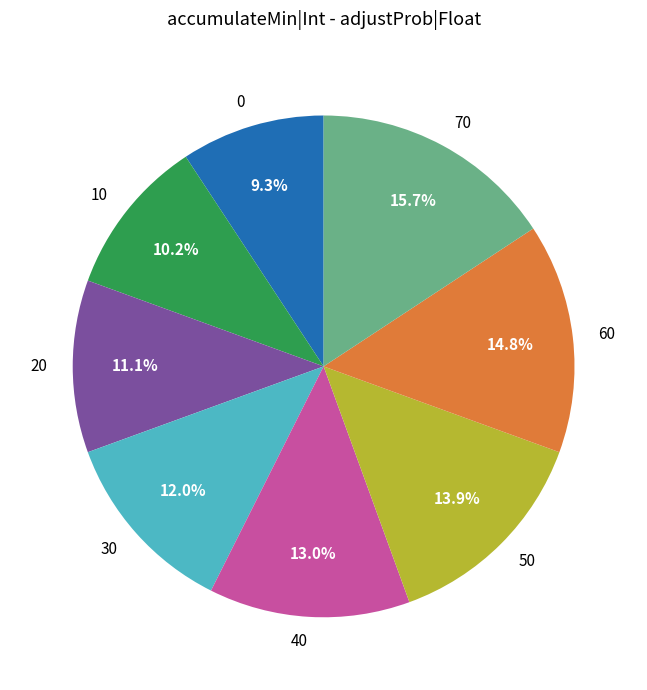

To the nearest percent, what is the difference between the largest and smallest slice percentages?

6%